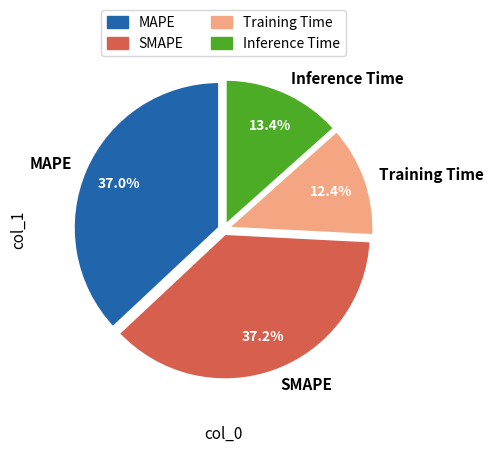

Is Inference Time the majority of the pie?

No